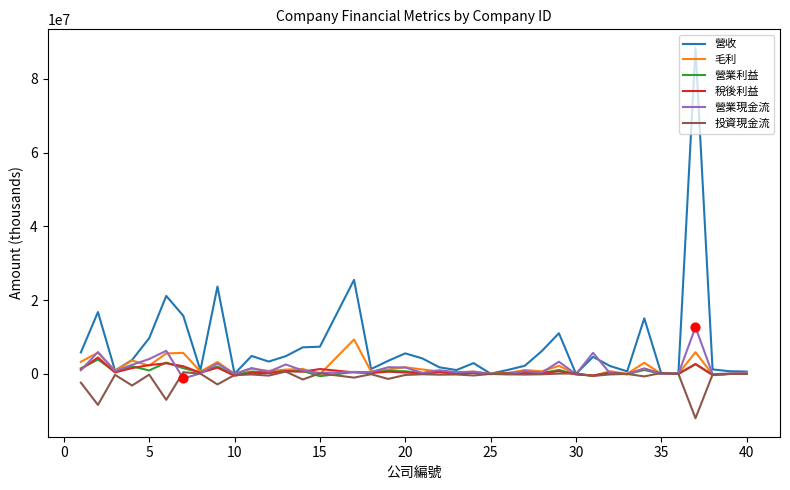

Which series has the largest range (max minus min)?

營收